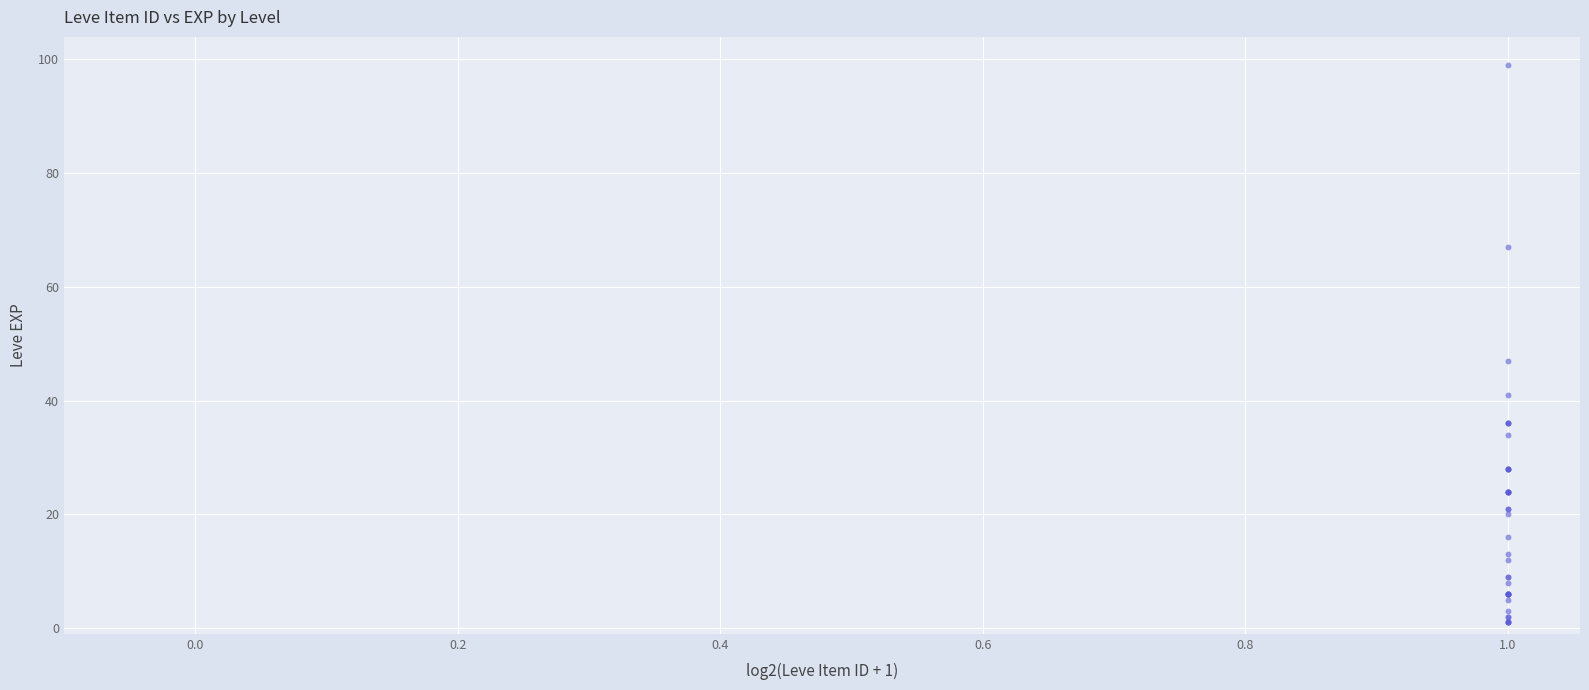

What Y value in the scatter plot is closest to 50?

47